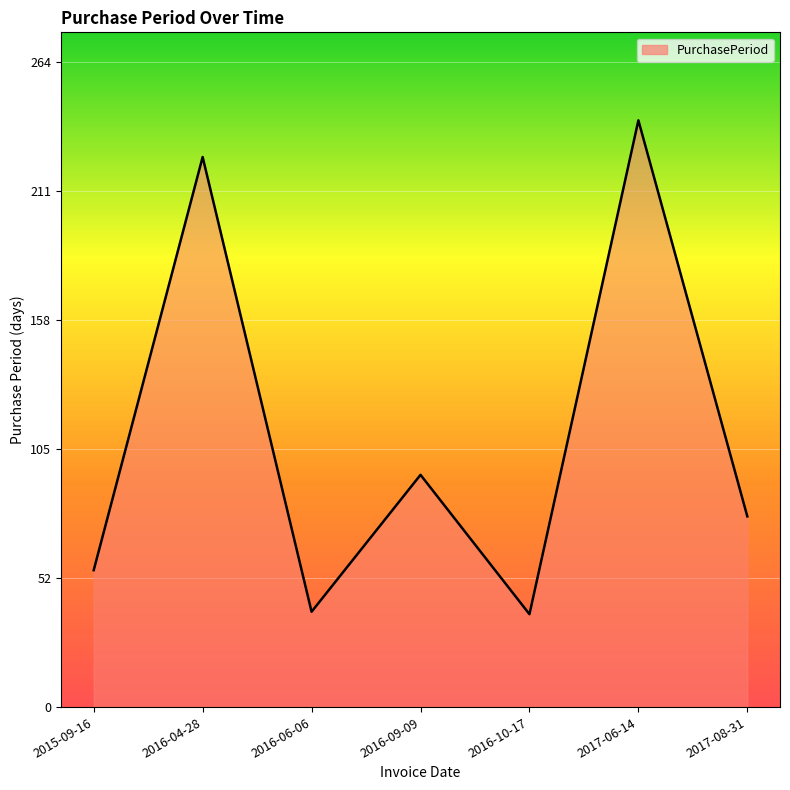

Which category has the highest value across all series?

2017-06-14